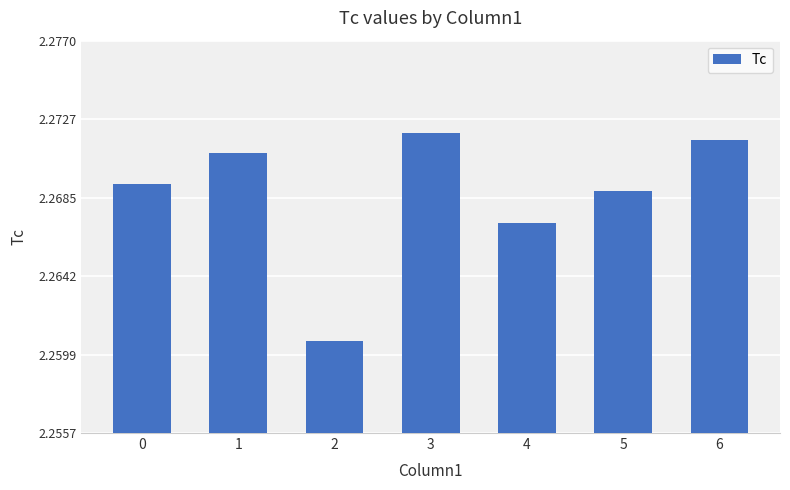

How many values are between 2 and 3?

7